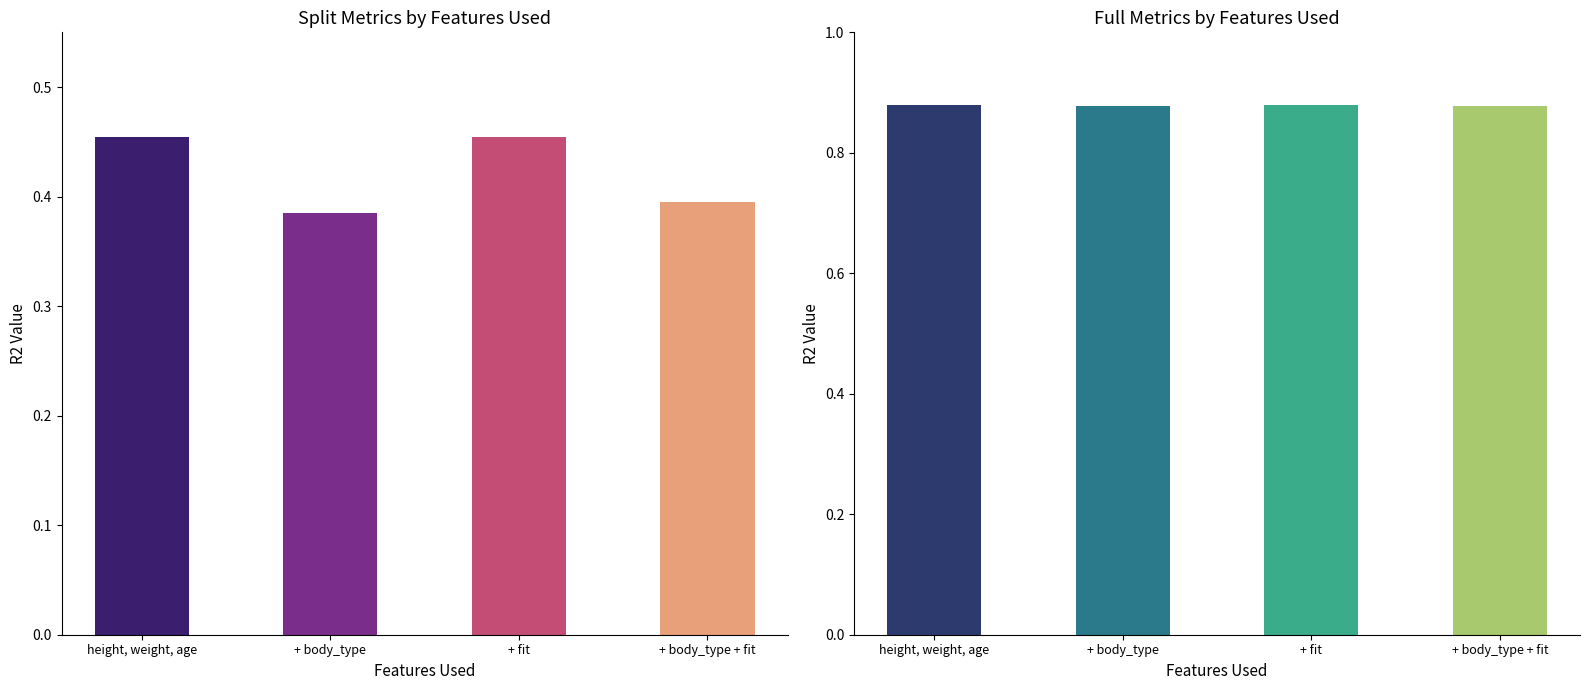

List the labels in order of value, largest first.

height, weight, age, + fit, + body_type + fit, + body_type